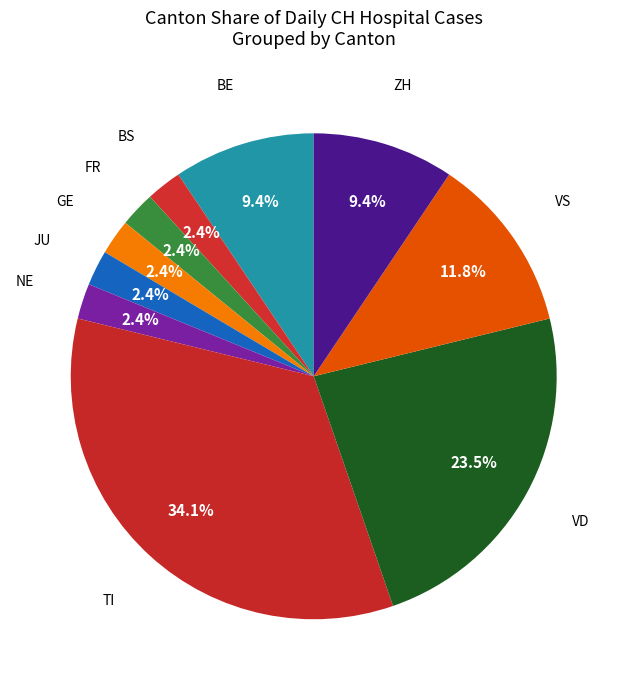

Is there any slice that represents more than half of the pie?

No